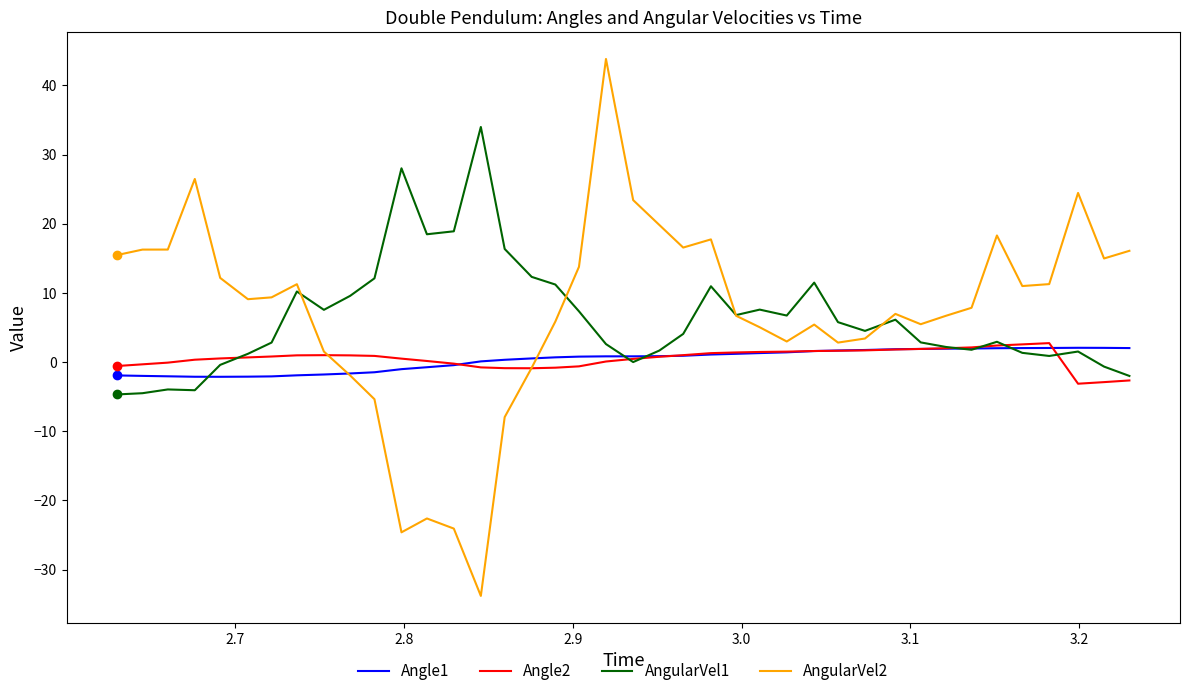

Which series has the widest spread of values?

AngularVel2